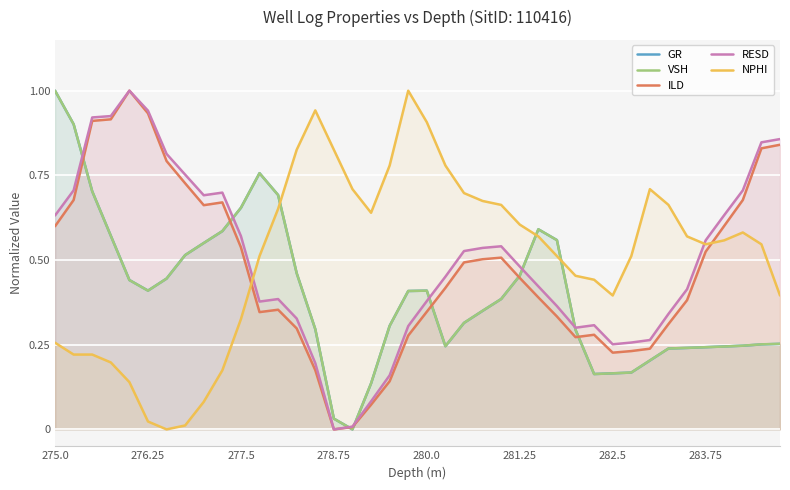

Which category has the highest value in the GR series?

275.0